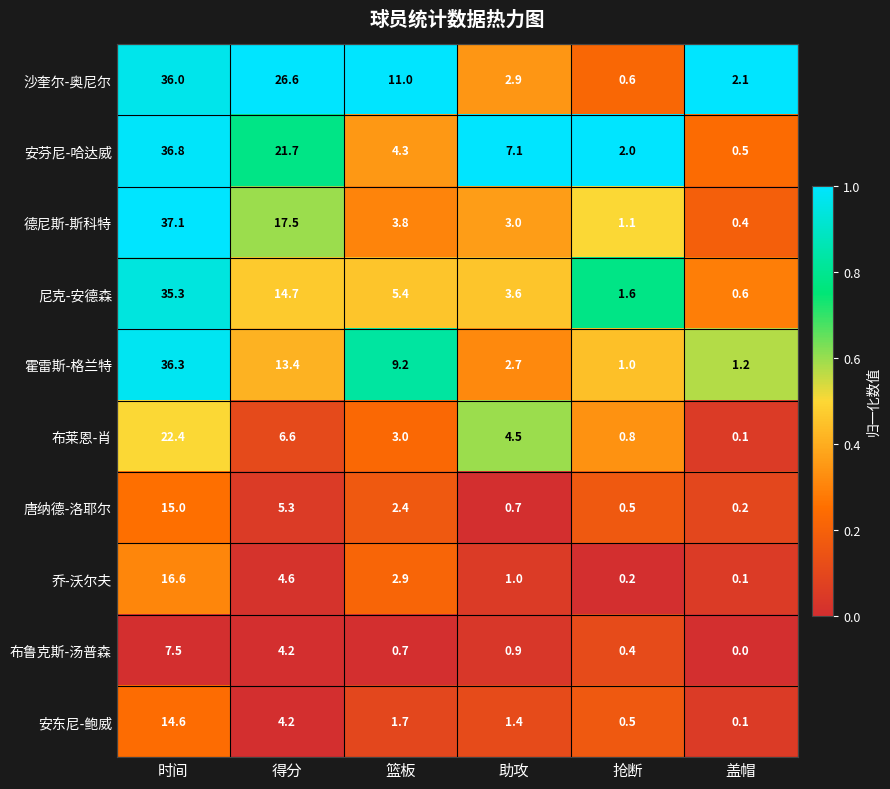

Rank the series at 时间 from lowest to highest value.

布鲁克斯-汤普森, 安东尼-鲍威, 唐纳德-洛耶尔, 乔-沃尔夫, 布莱恩-肖, 尼克-安德森, 沙奎尔-奥尼尔, 霍雷斯-格兰特, 安芬尼-哈达威, 德尼斯-斯科特